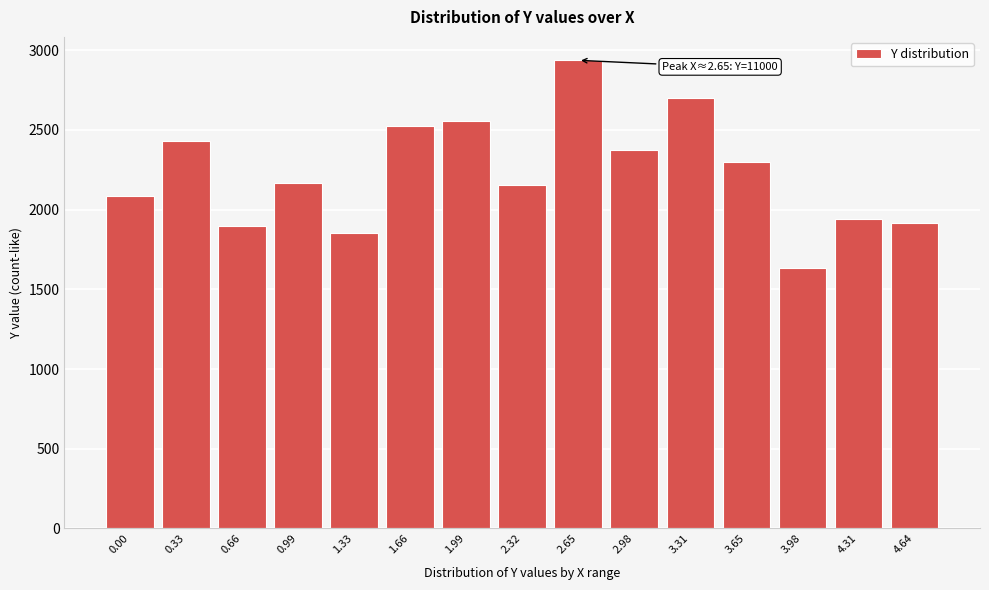

Is it true that the value at 3.98 is 472.0?

False